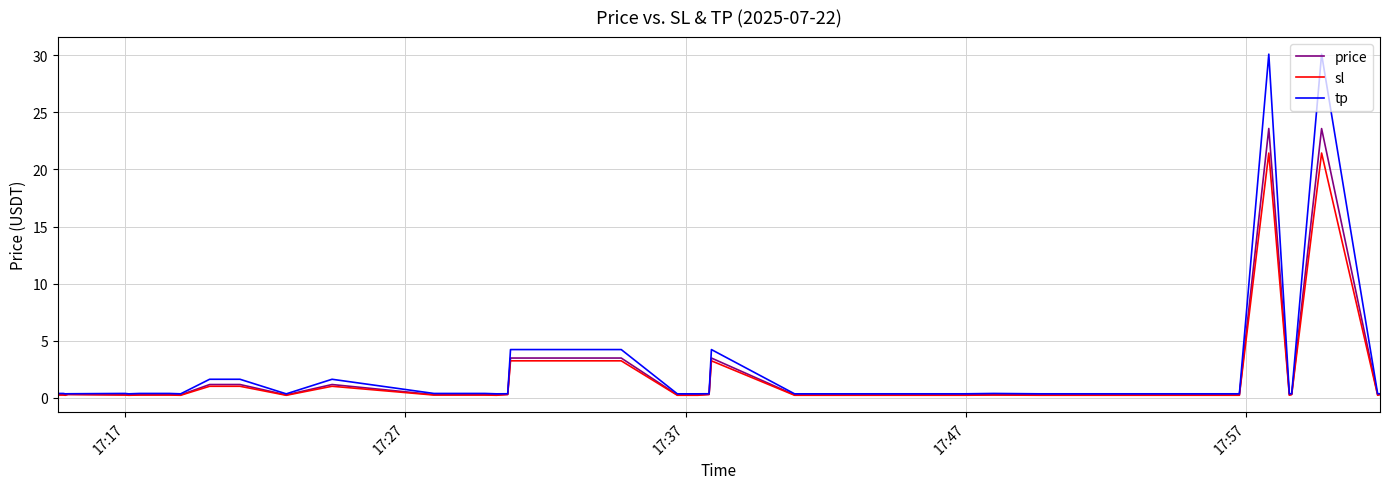

What is the maximum value for sl?

21.4